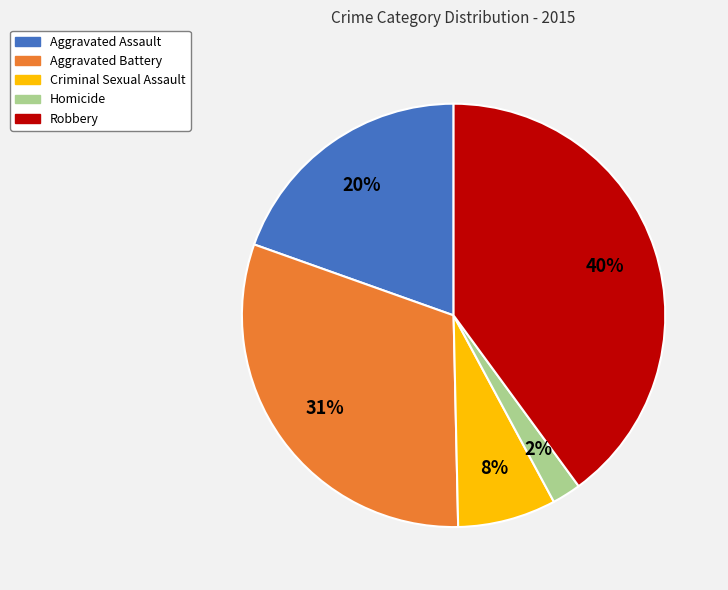

To the nearest percent, what is the combined percentage of Aggravated Battery and Aggravated Assault?

50%